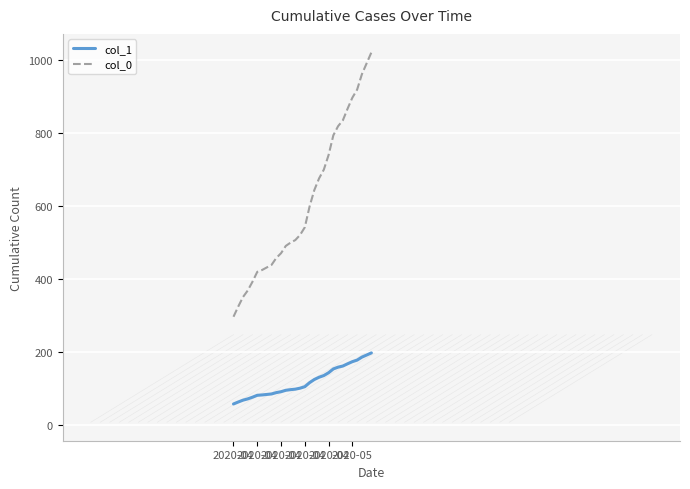

Which series has the largest total across all categories?

col_0